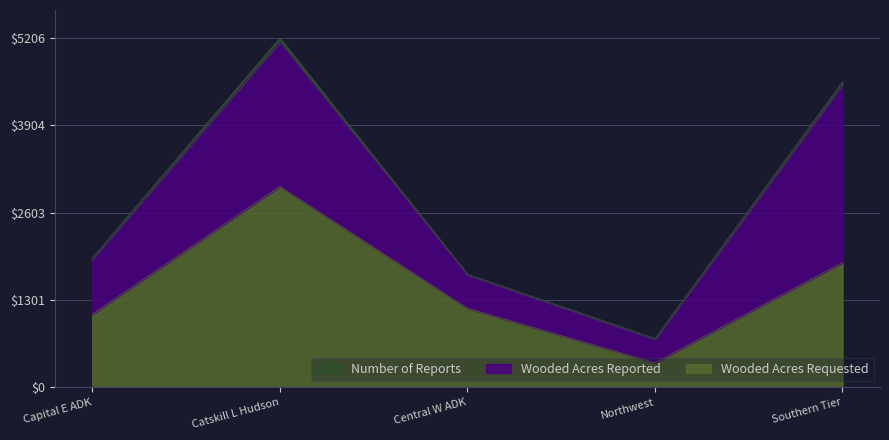

How many data points in Wooded Acres Requested are above 1179?

2